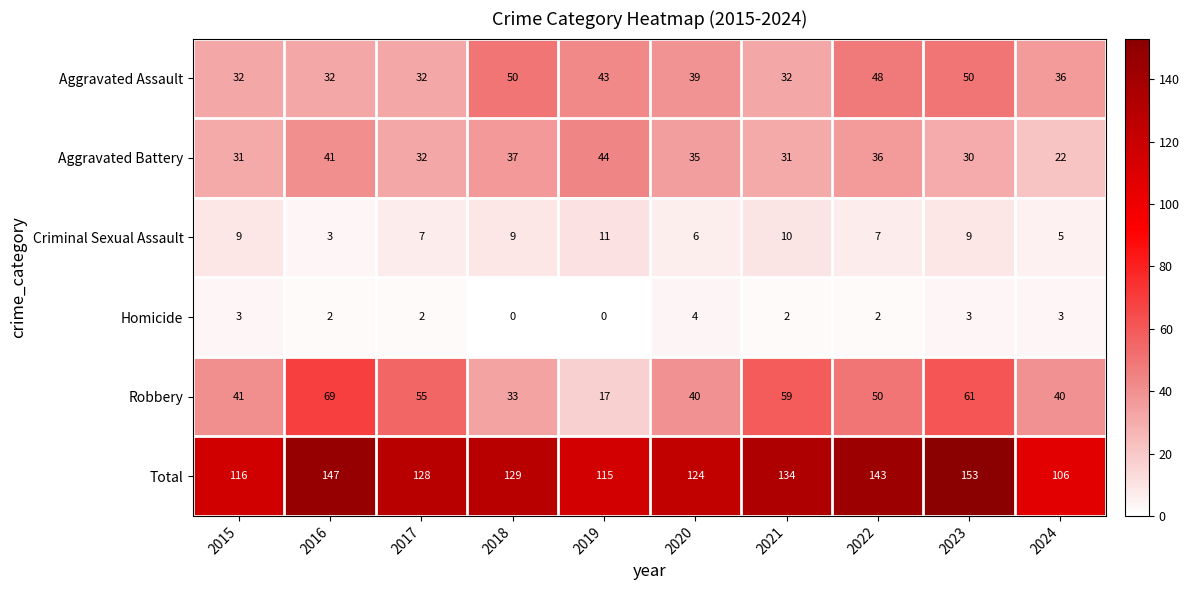

Which series has the widest spread of values?

Robbery